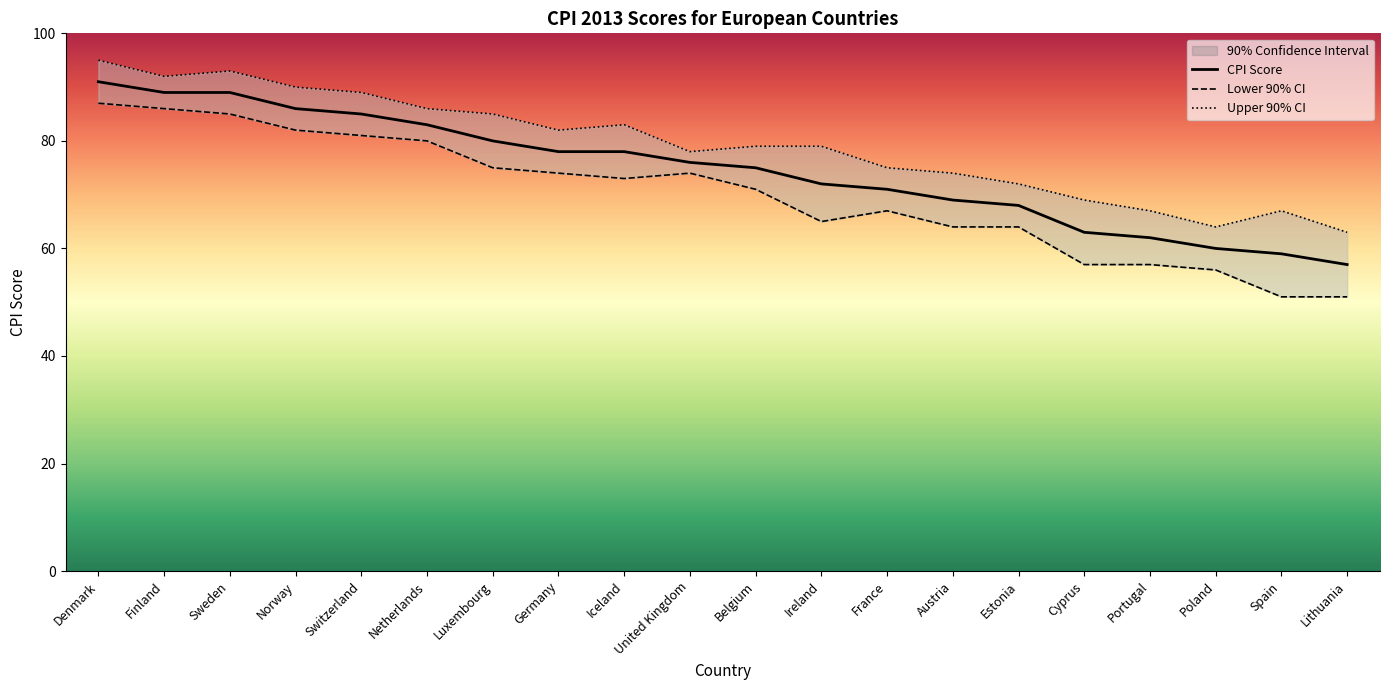

True or false: Upper 90% CI and Lower 90% CI cross at least once.

False